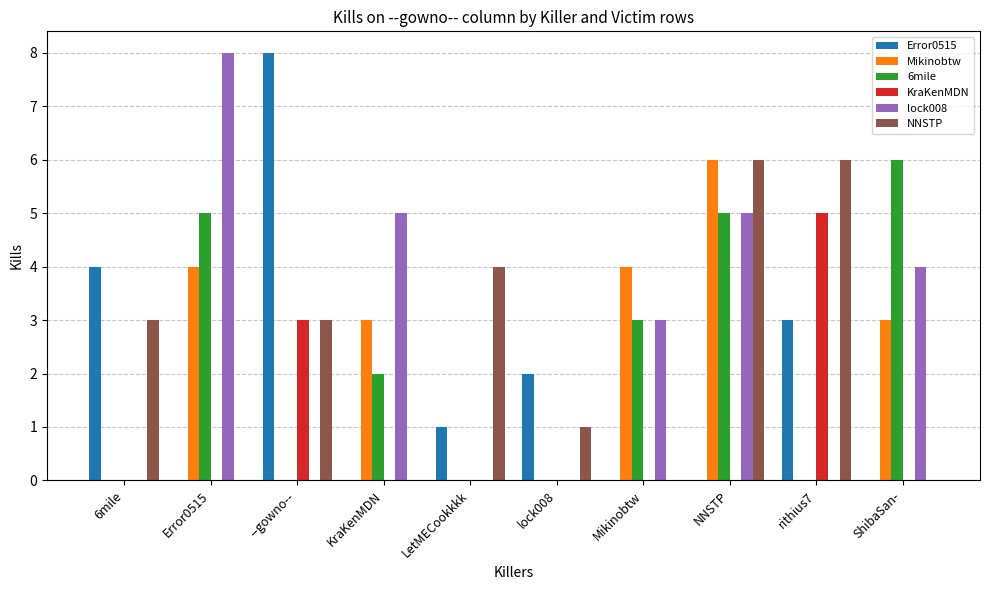

What is the sum of the lock008 values at ShibaSan- and KraKenMDN?

9